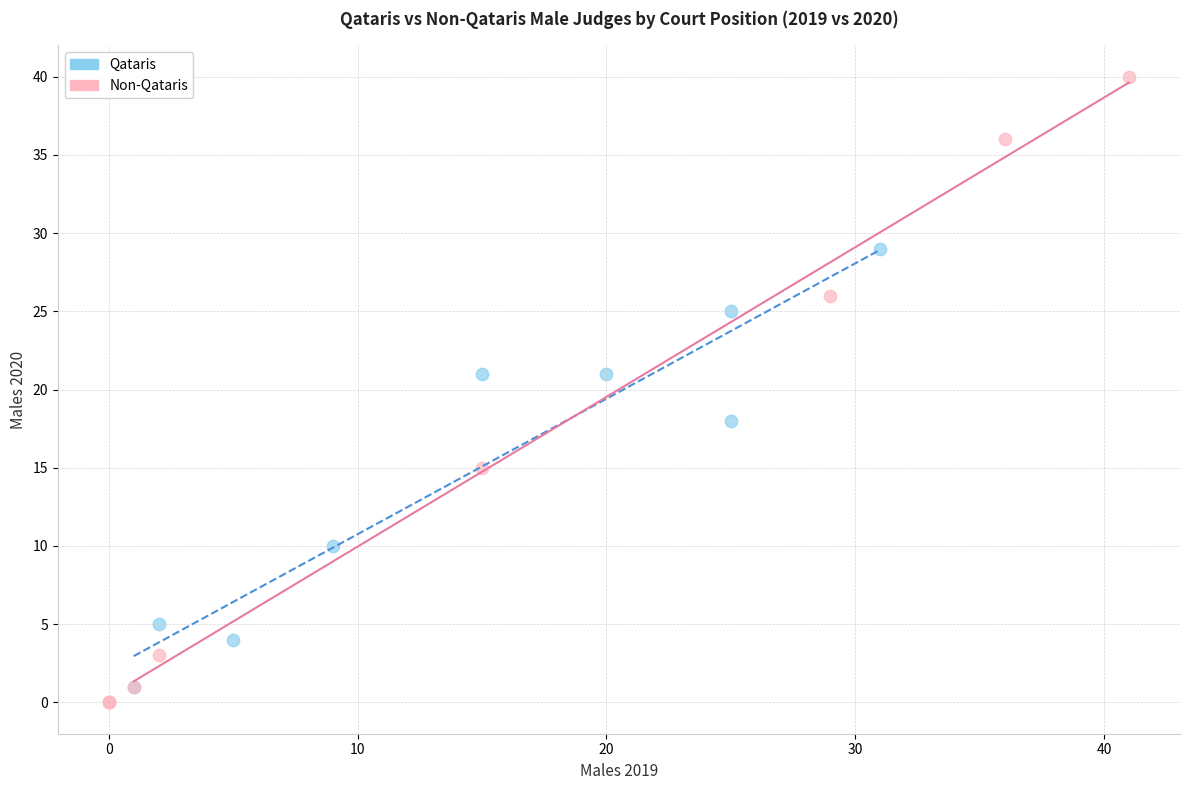

Which series reaches the maximum Y coordinate?

Non-Qataris